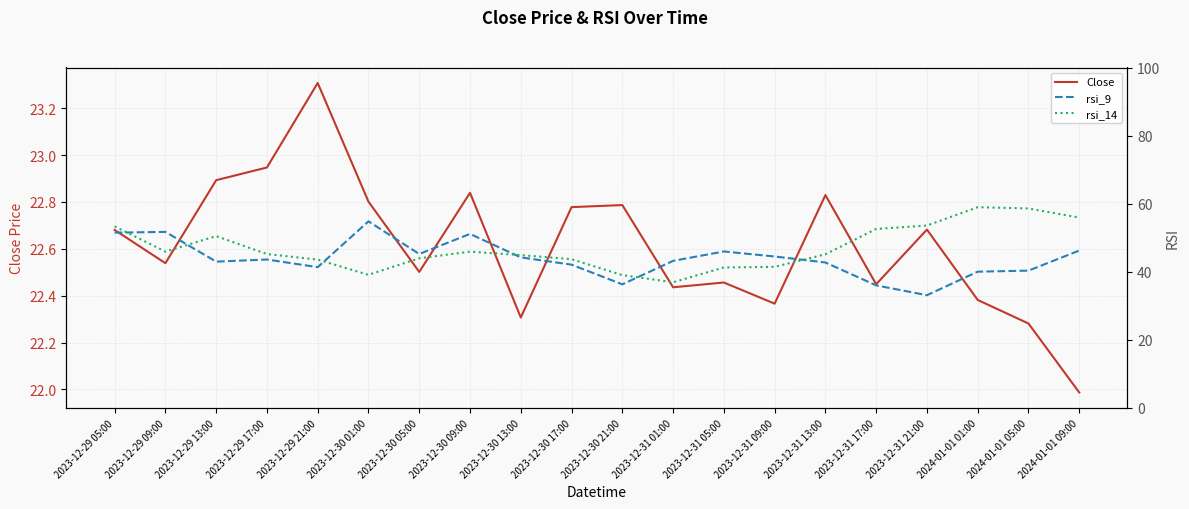

Rank the series by their maximum value, from highest to lowest.

rsi_14, rsi_9, Close